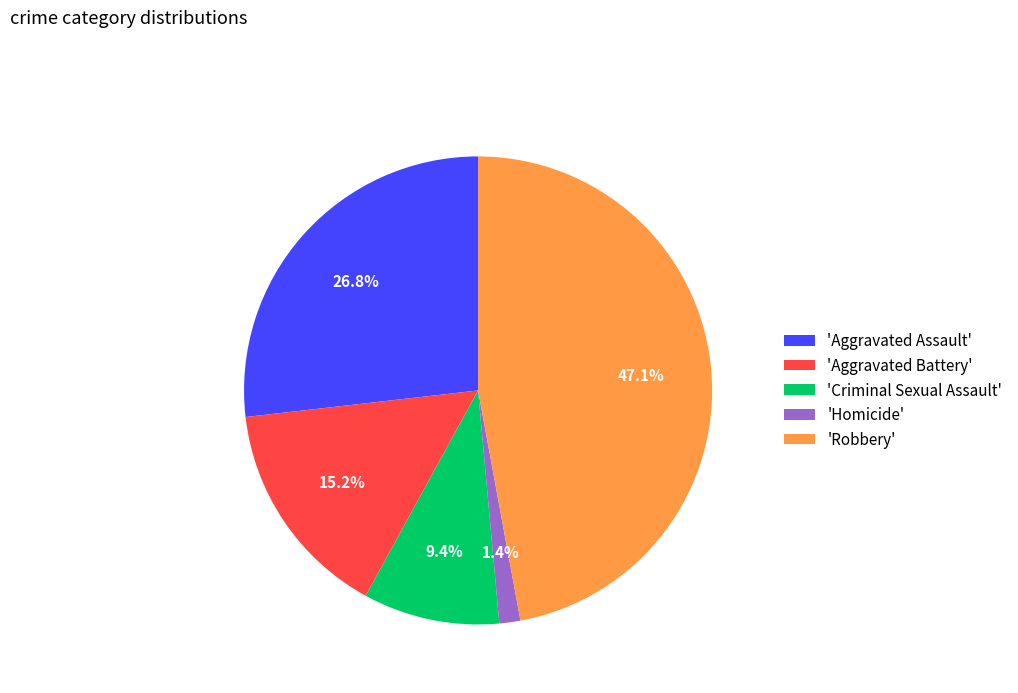

Rank the categories by value from lowest to highest.

'Homicide', 'Criminal Sexual Assault', 'Aggravated Battery', 'Aggravated Assault', 'Robbery'